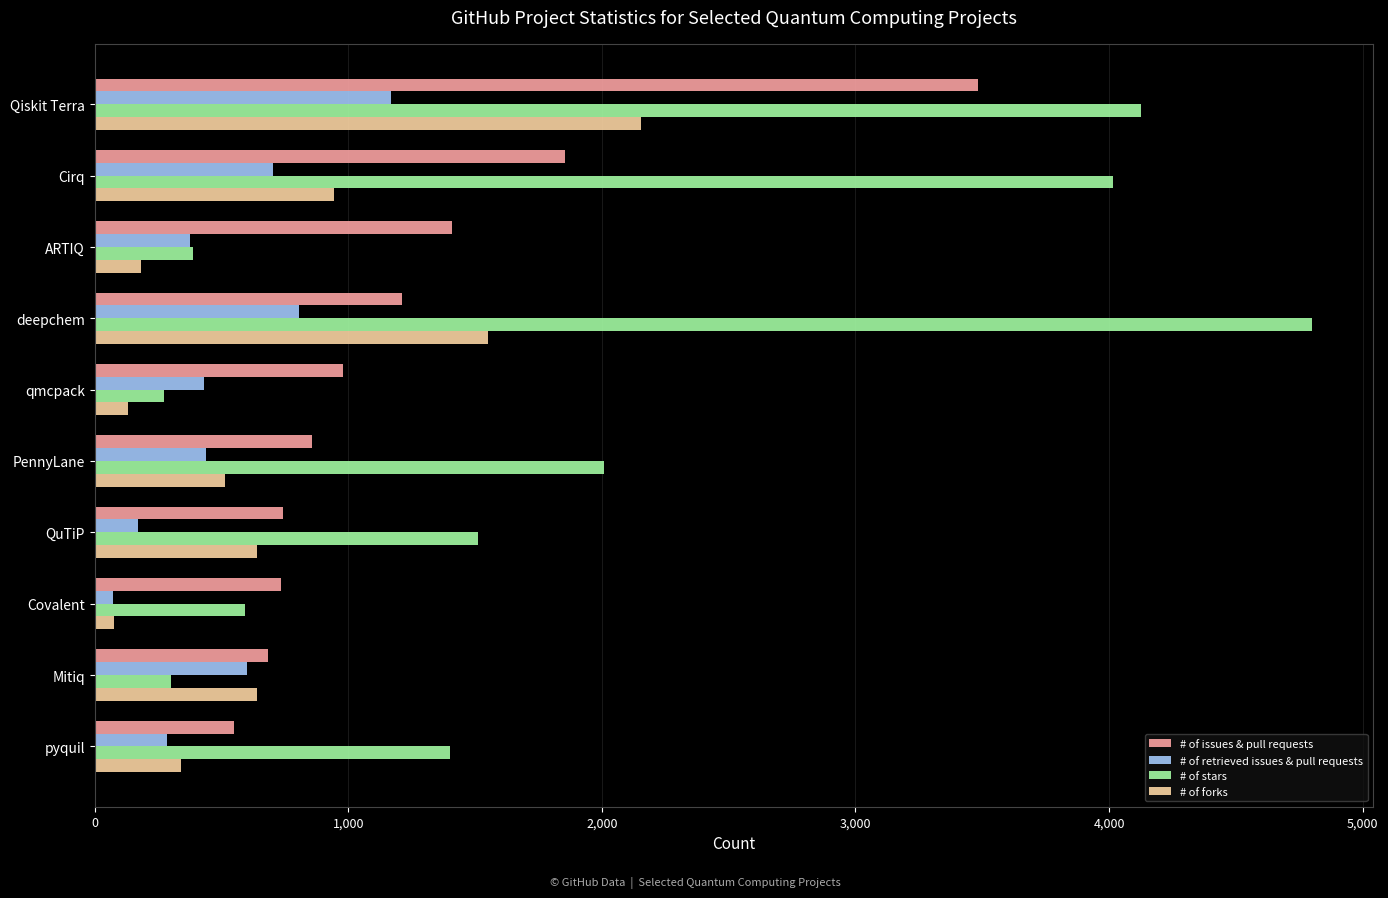

Which series has the widest spread of values?

# of stars